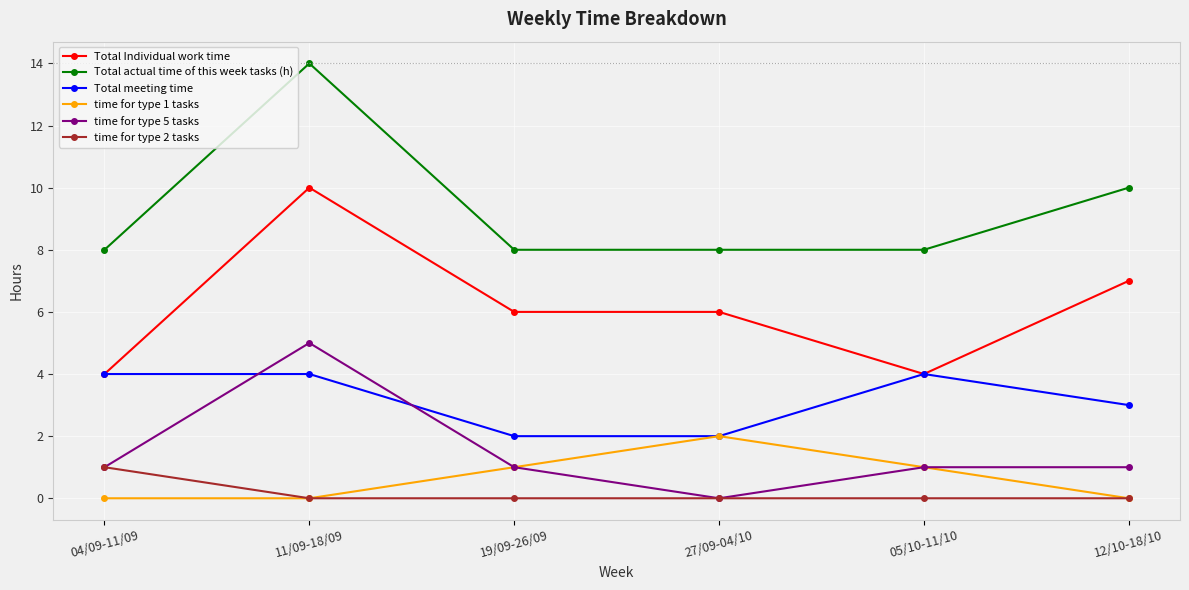

What is the average value of the time for type 1 tasks series?

1